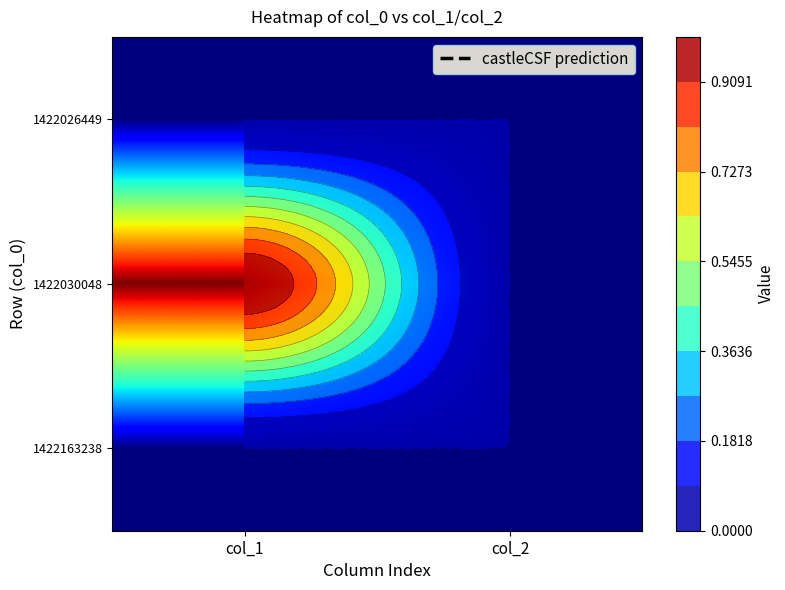

What is the maximum value shown in the chart?

1